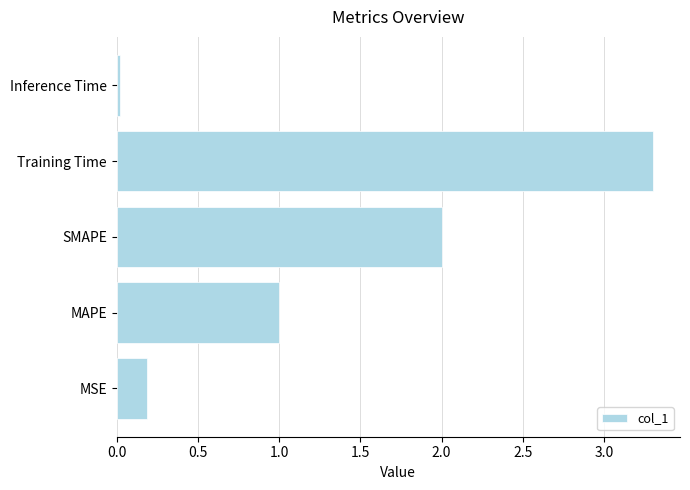

What is the maximum value shown in the chart?

3.3